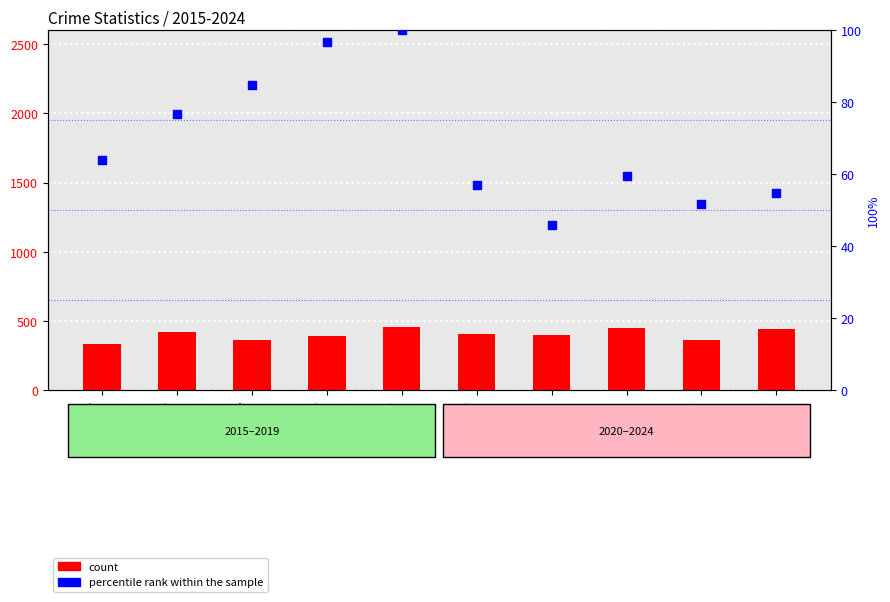

Which series has the widest spread of Y values?

Robbery